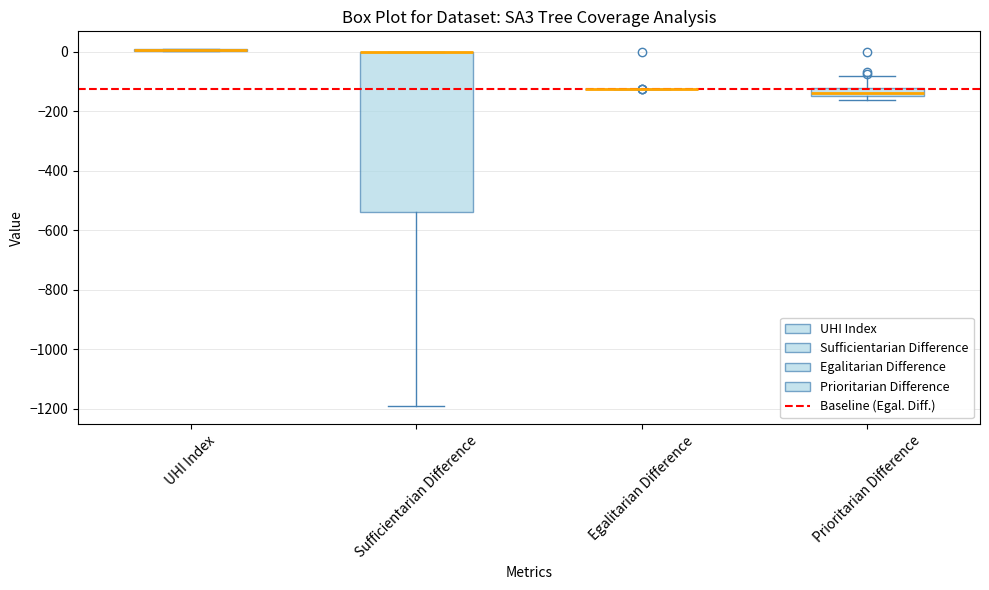

Which box is the tallest, from its lower edge to its upper edge?

Sufficientarian Difference